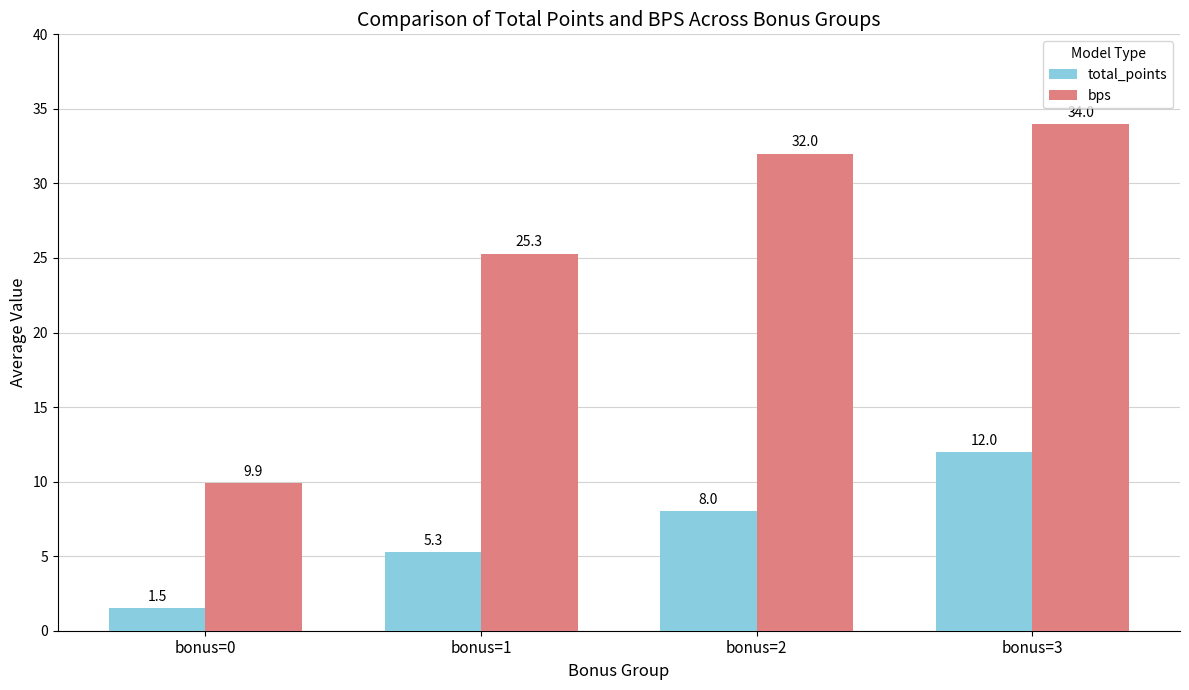

Where is bps nearest to the value 21?

bonus=1